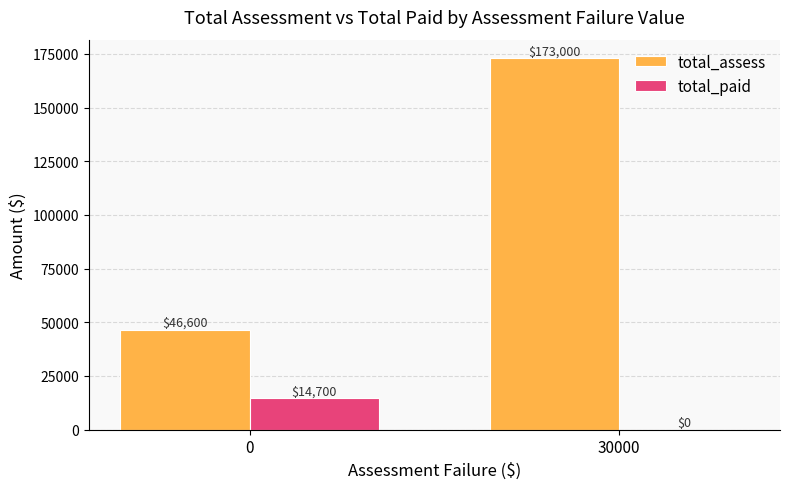

Are the bars grouped side by side (vs. stacked)?

Yes